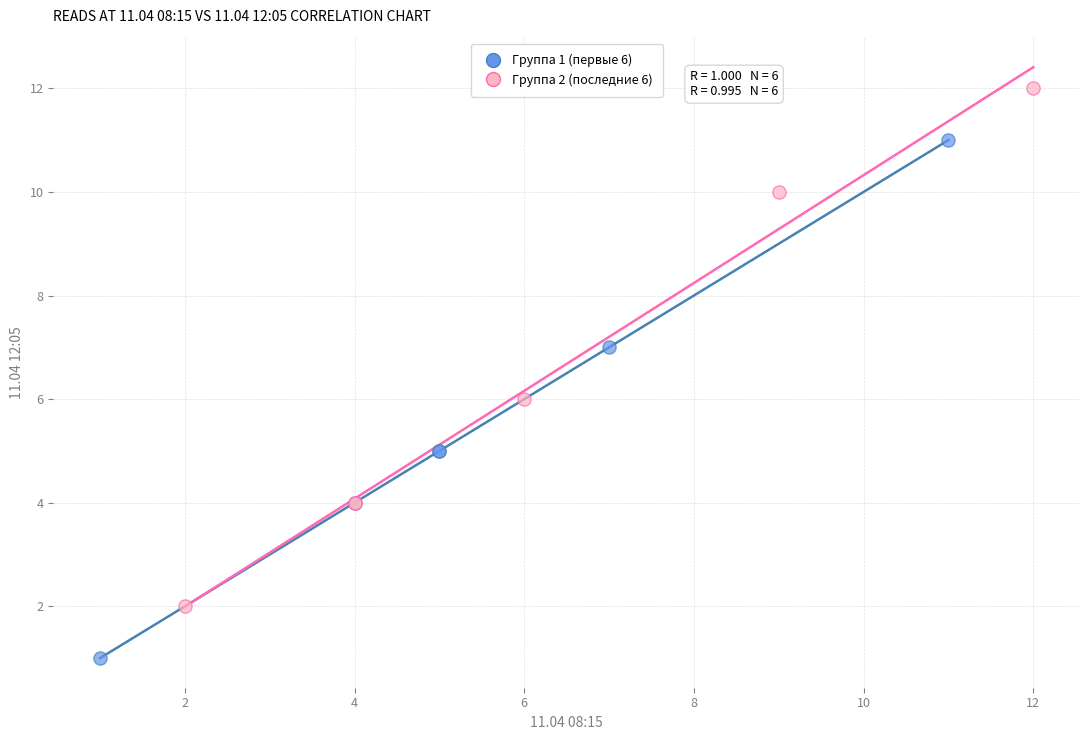

What are all the series names shown in the legend?

Группа 1 (первые 6), Группа 2 (последние 6)